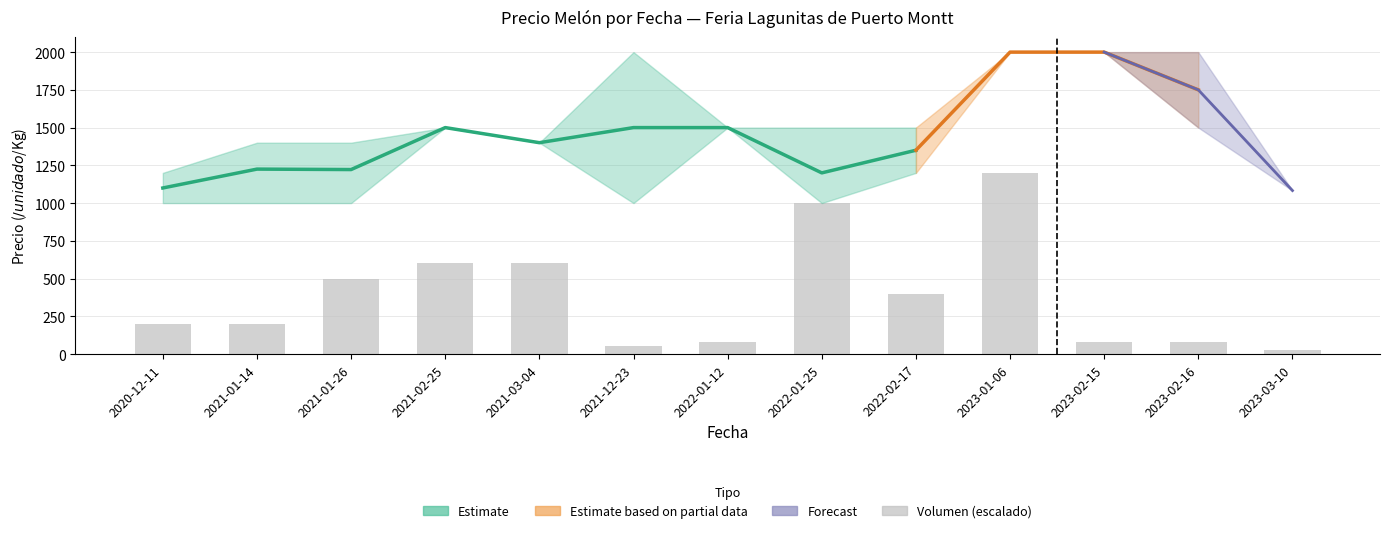

At which label is the value closest to 612?

2021-02-25